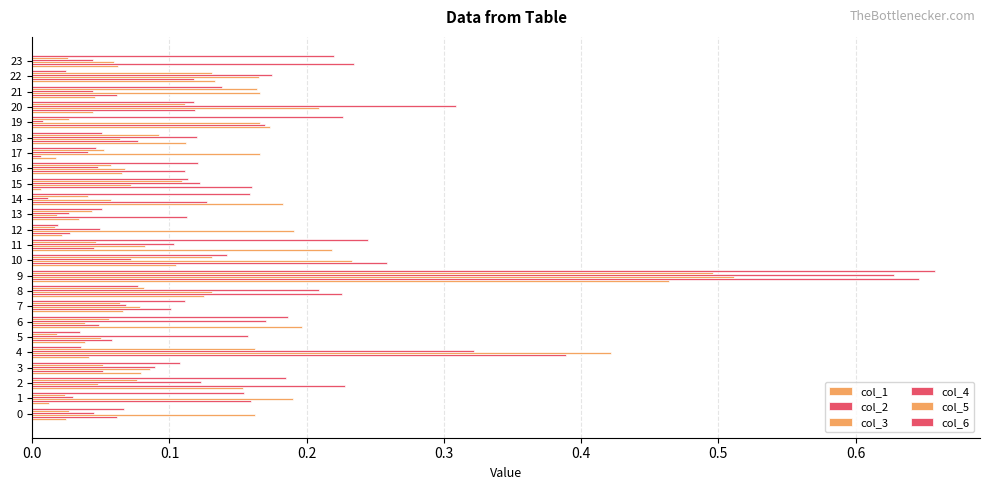

At which category is the sum across all series the highest?

9